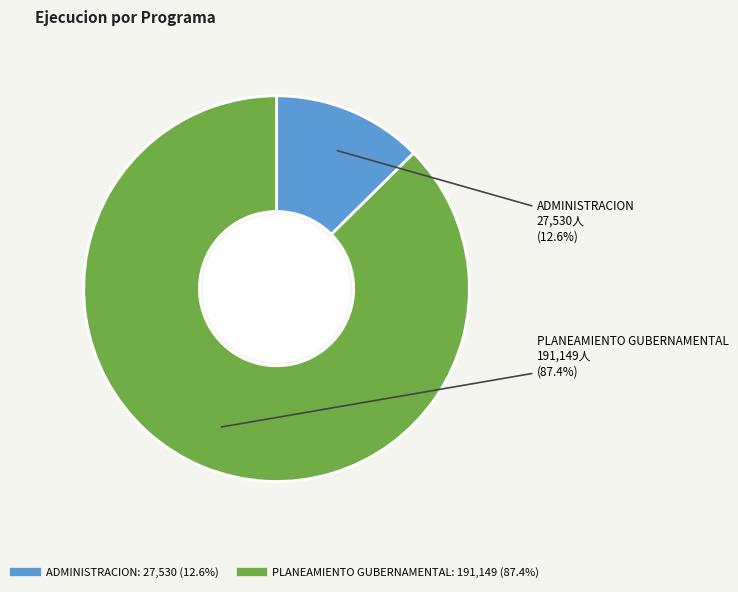

Is there any slice that represents more than half of the pie?

Yes